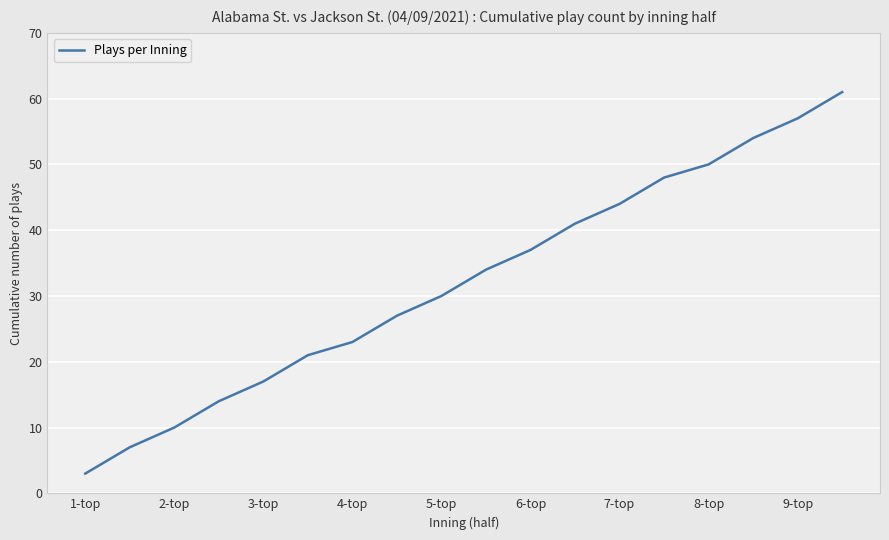

What is the minimum value shown in the chart?

3